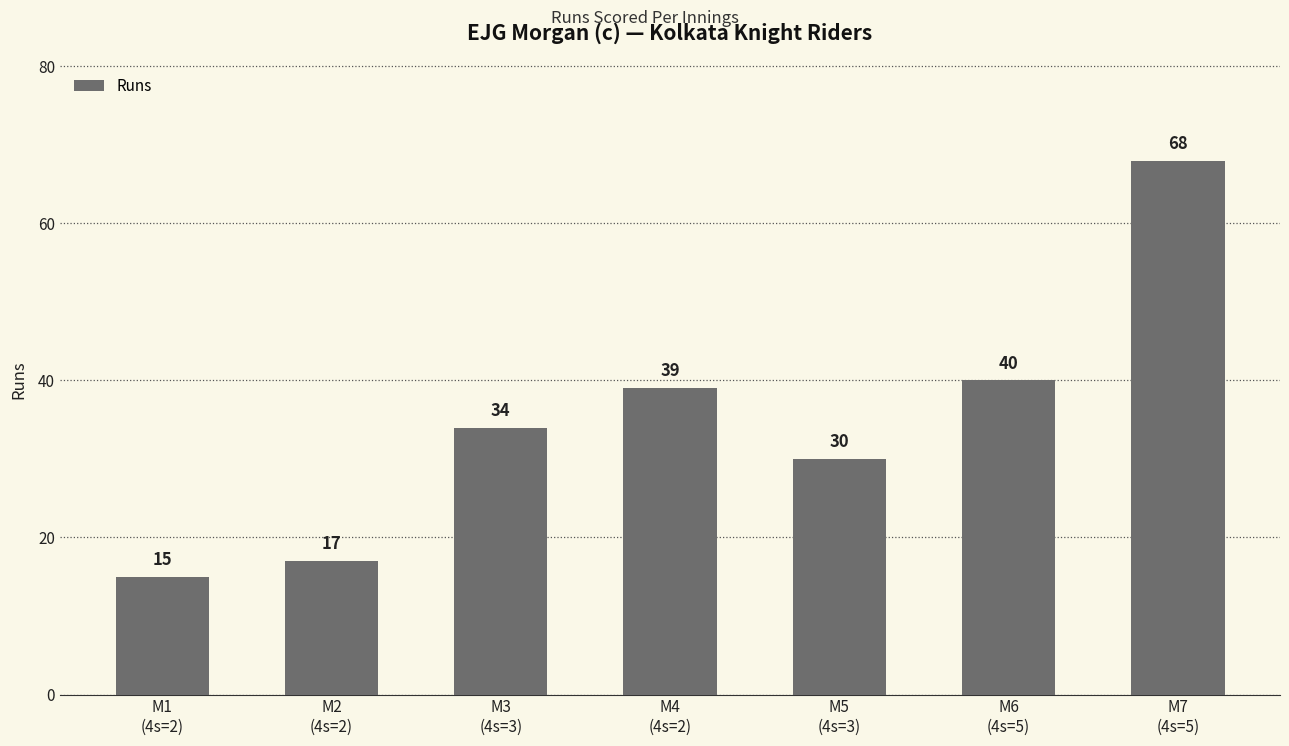

Rank the categories by value from lowest to highest.

M1
(4s=2), M2
(4s=2), M5
(4s=3), M3
(4s=3), M4
(4s=2), M6
(4s=5), M7
(4s=5)